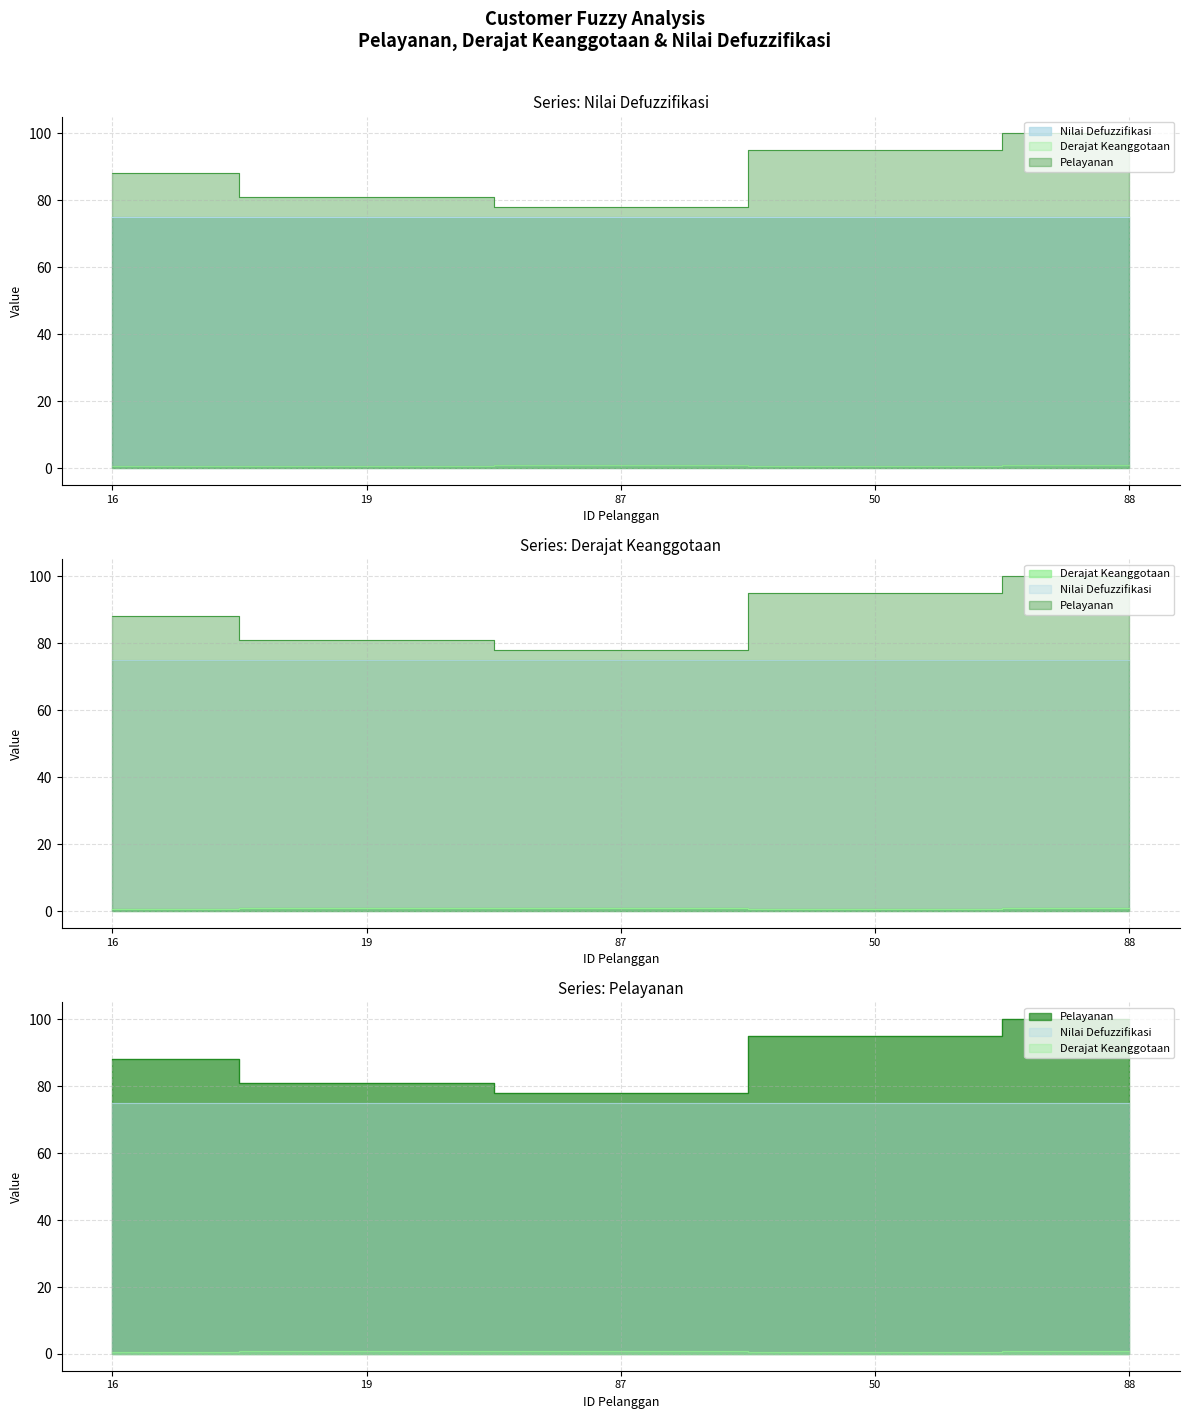

Reading left to right, extract all data points from this chart.

Pelayanan: 88.0	81.0	78.0	95.0	100.0
Derajat Keanggotaan: 0.5	0.8	0.9	0.7	1.0